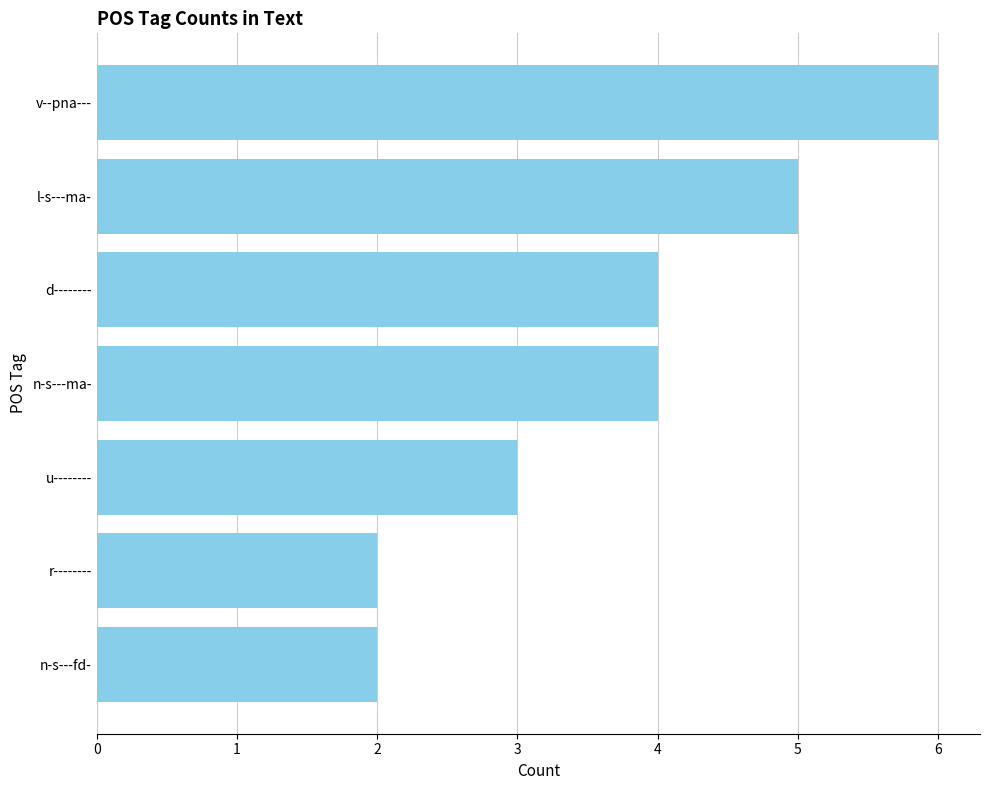

What is the approximate value at l-s---ma-?

5